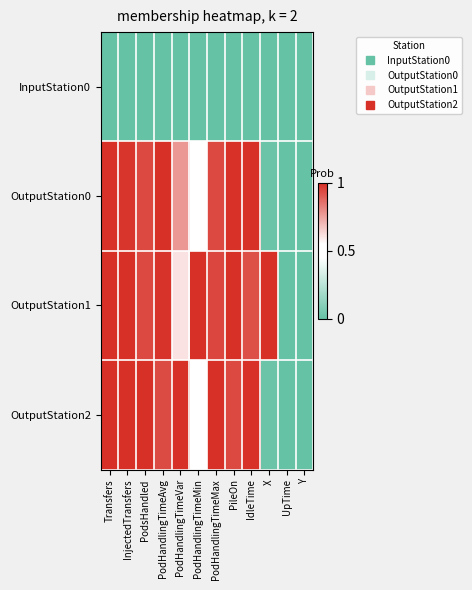

Rank the series by their maximum value, from lowest to highest.

InputStation0, OutputStation0, OutputStation1, OutputStation2